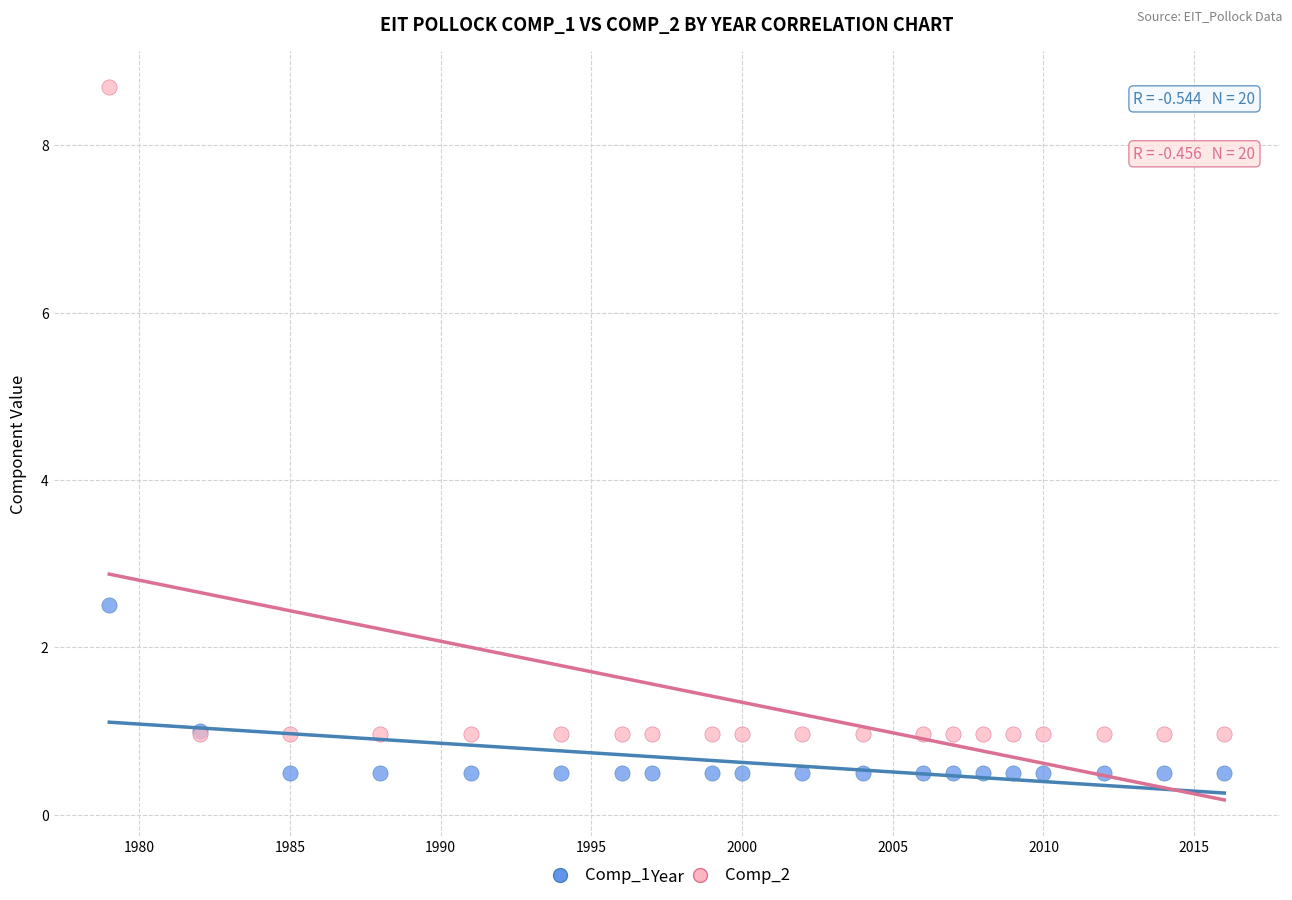

Which series contains the highest Y value?

Comp_2